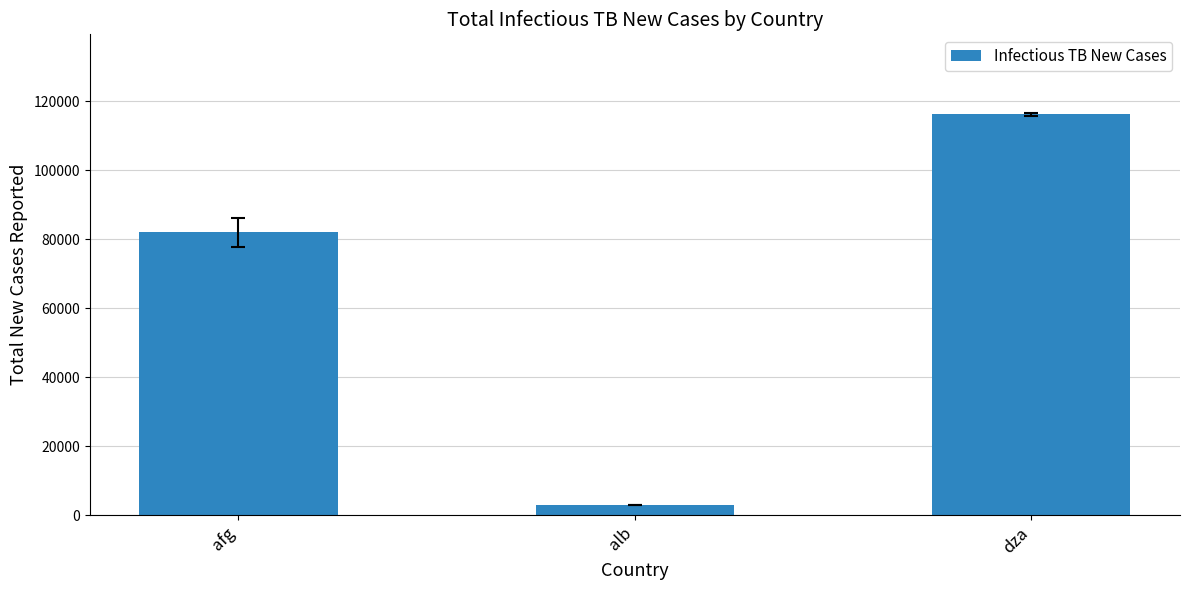

What is the label of the 3rd bar from the left?

dza